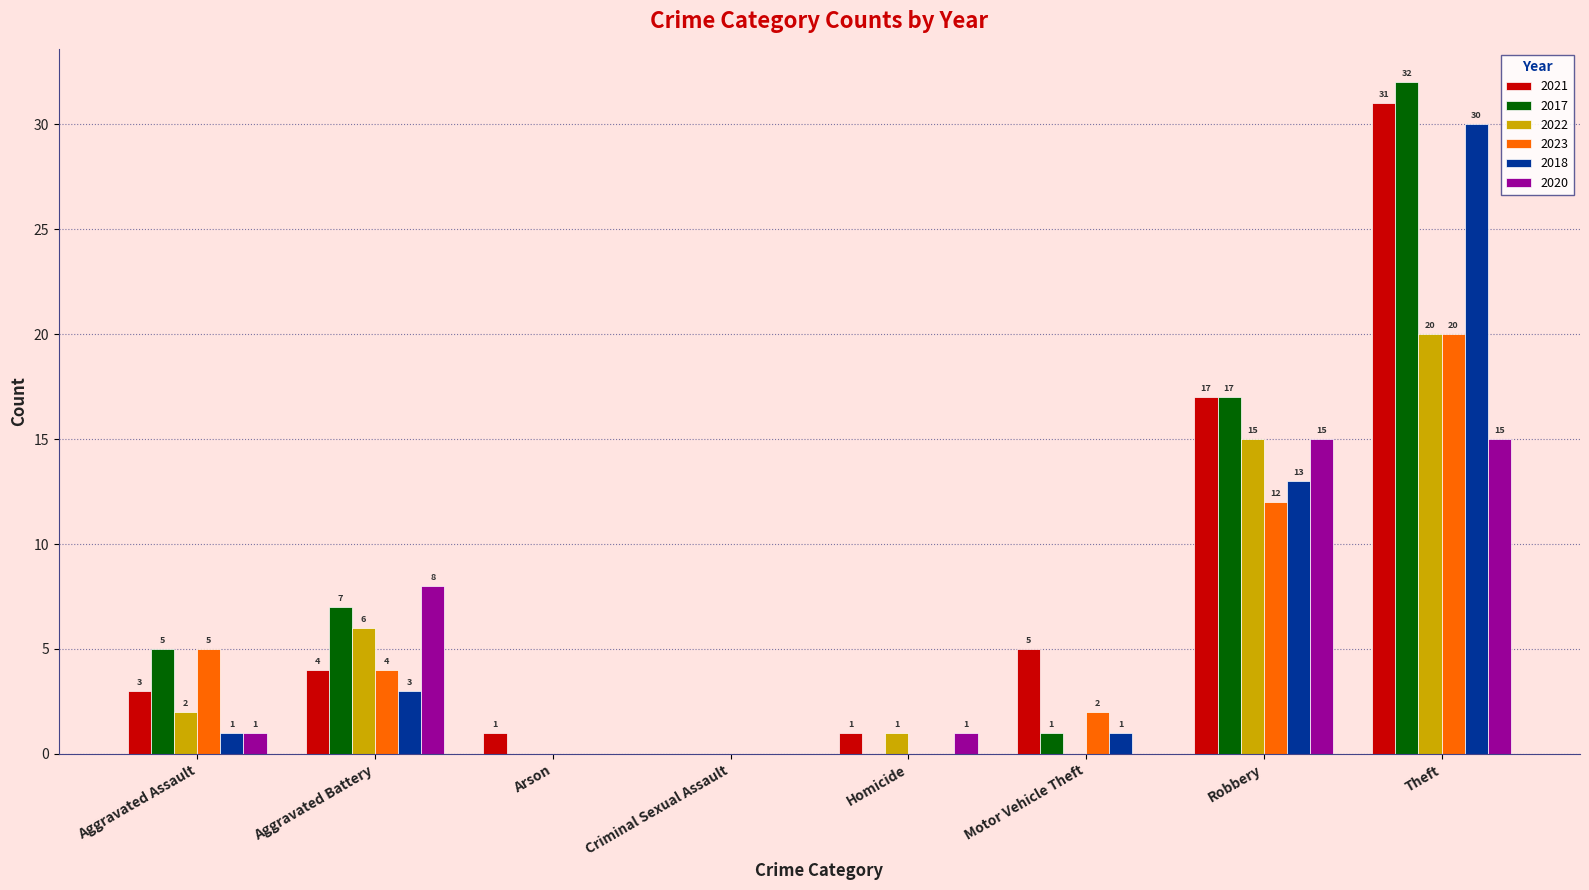

At which category is the sum across all series the highest?

Theft